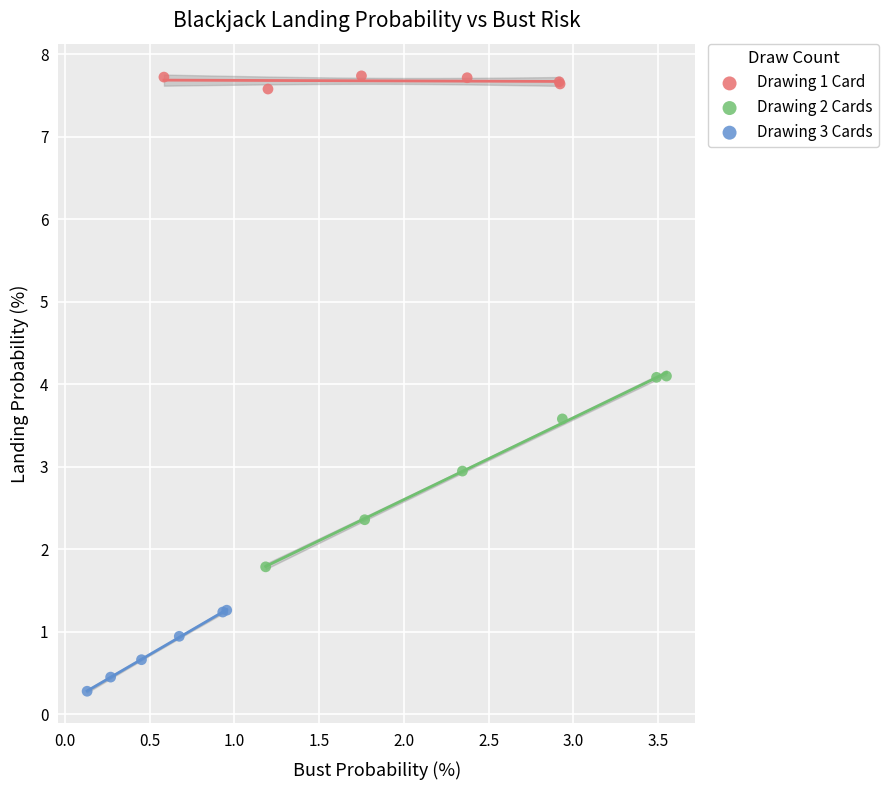

What are all the series names shown in the legend?

Drawing 1 Card, Drawing 2 Cards, Drawing 3 Cards